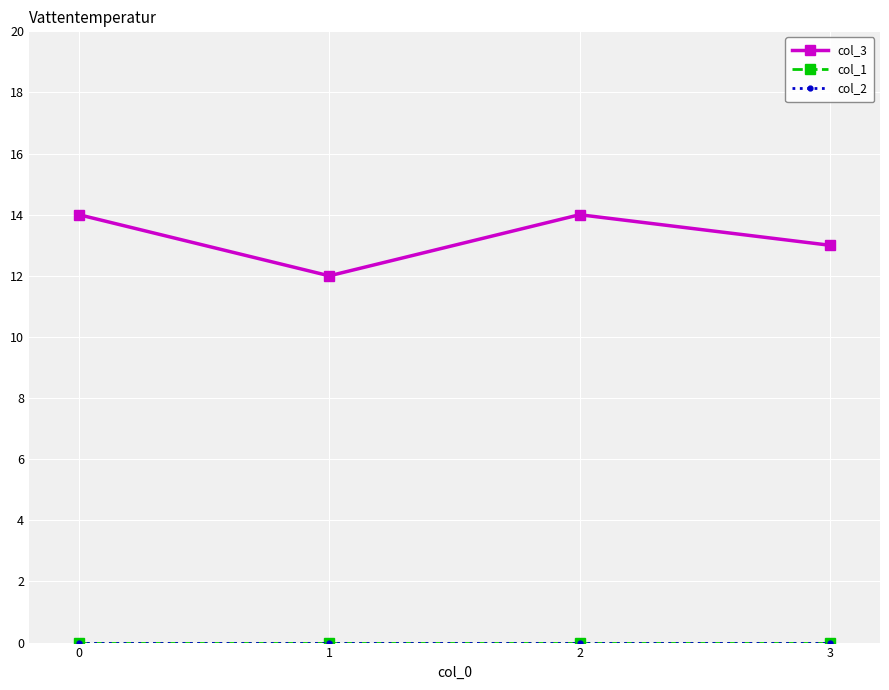

Reading left to right, list all the values displayed in this chart.

col_3: 14	12	14	13
col_1: 0	0	0	0
col_2: 0	0	0	0